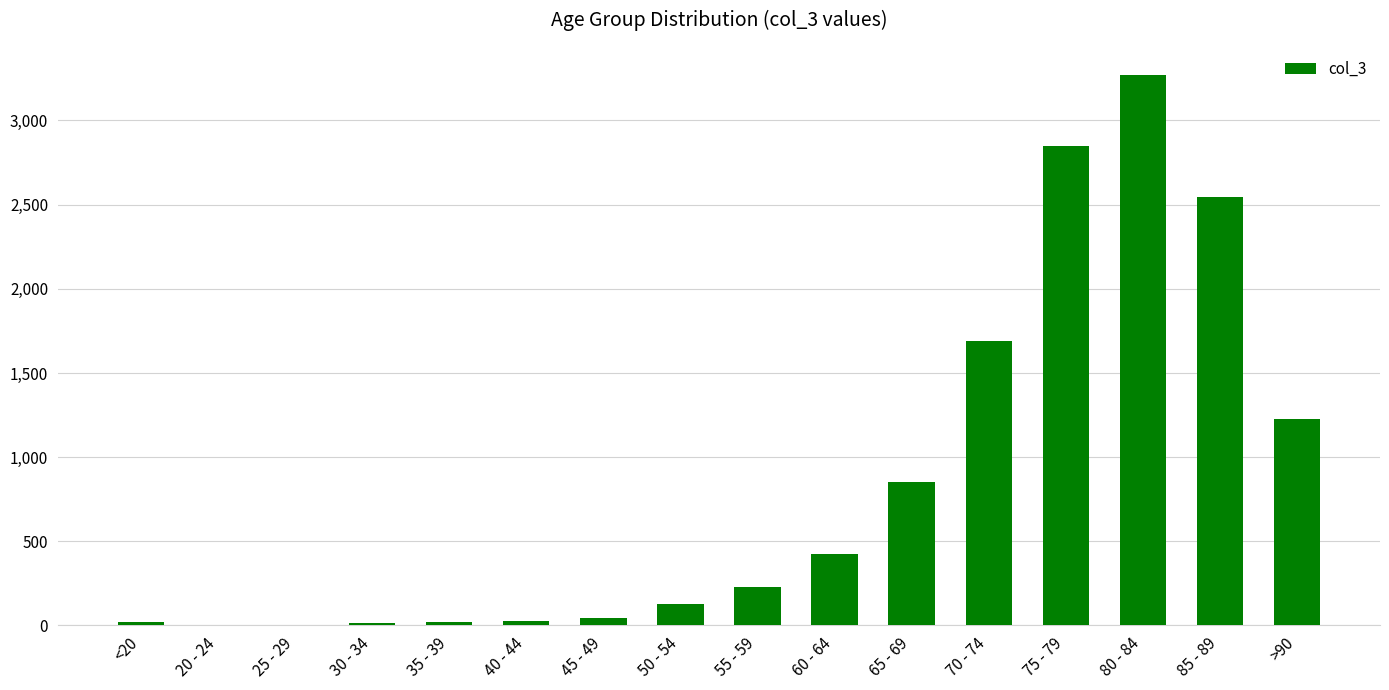

What is the change in value from 50 - 54 to >90?

+1098